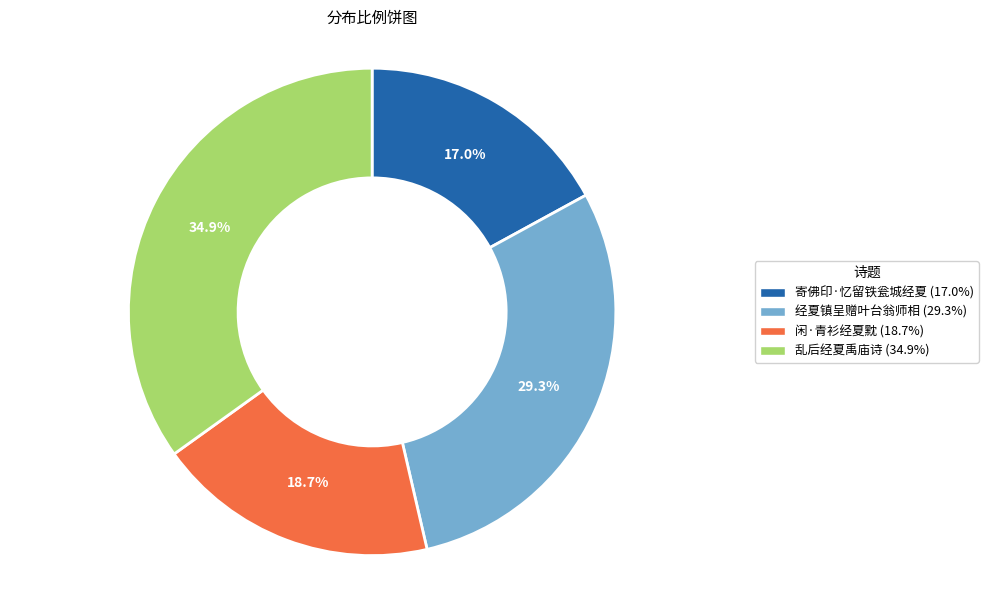

To the nearest percent, what is the difference between the 闲·青衫经夏黕 and 寄佛印·忆留铁瓮城经夏 slice percentages?

2%